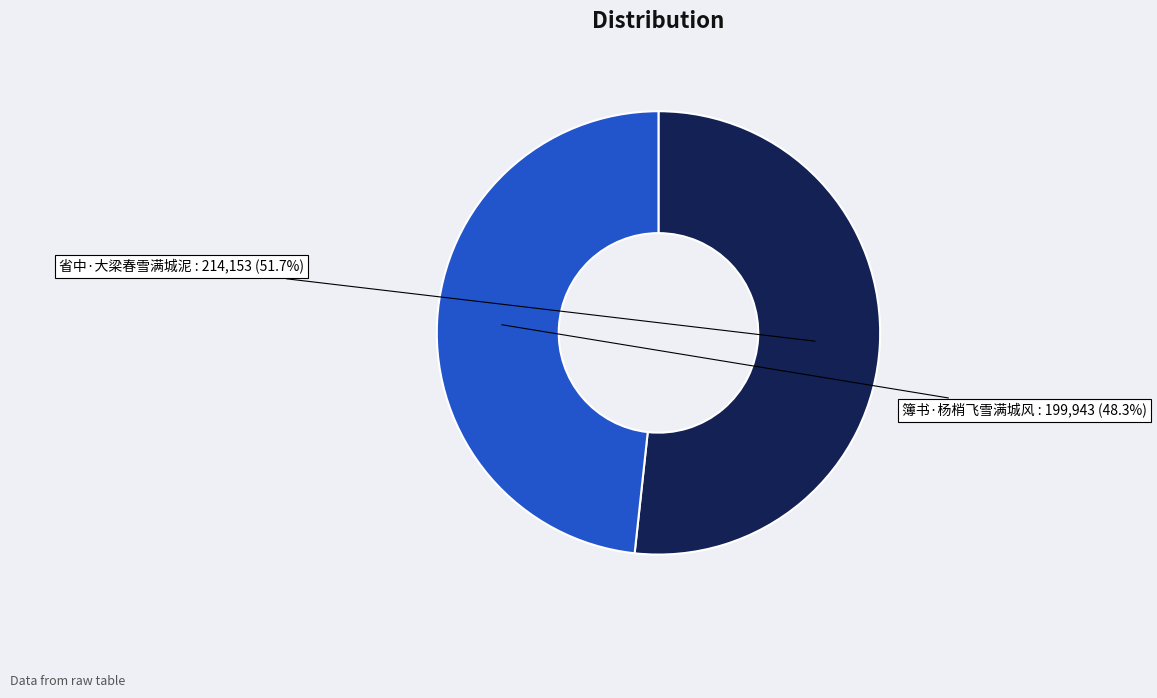

Count the number of slices in the pie.

2